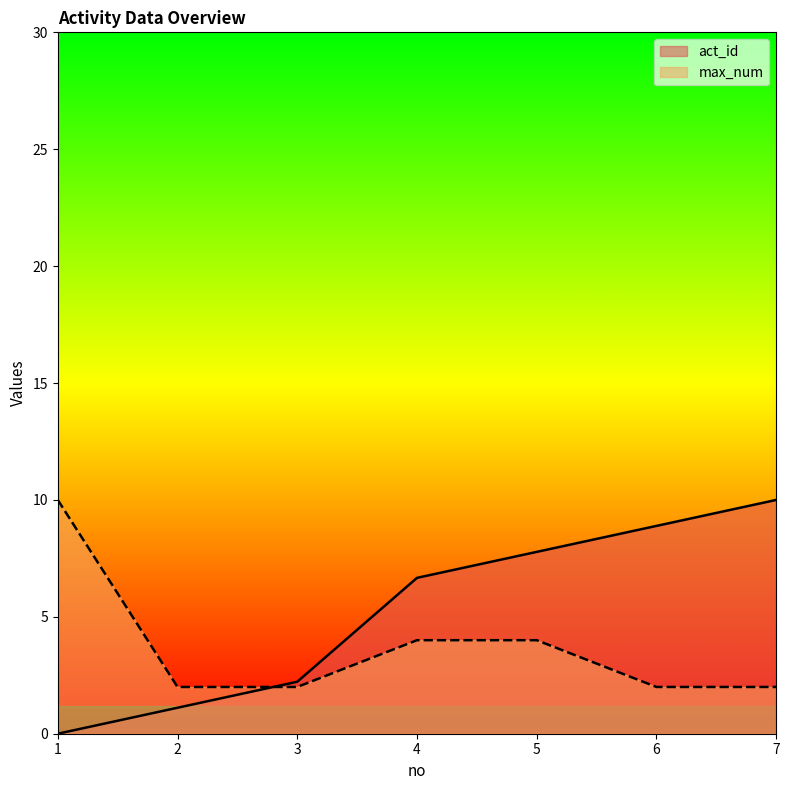

How many intersections are there between max_num and act_id?

1